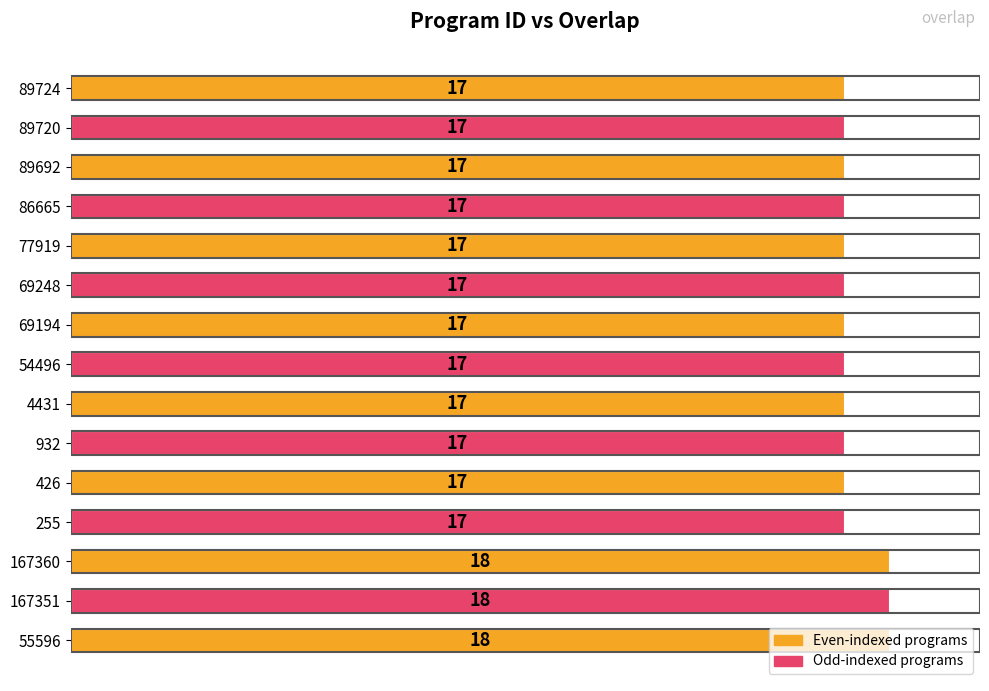

Between 426 and 55596, which is larger?

55596